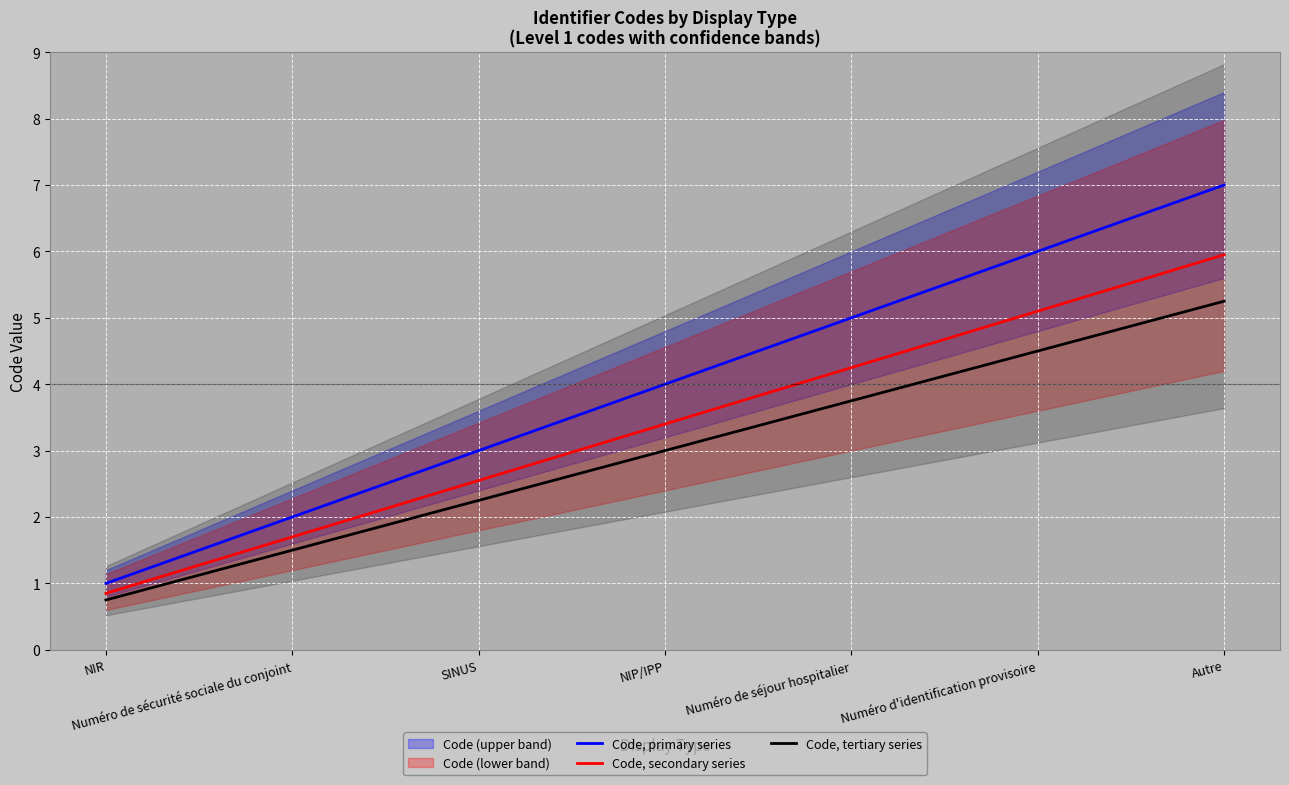

At how many categories does at least one series exceed 5?

2